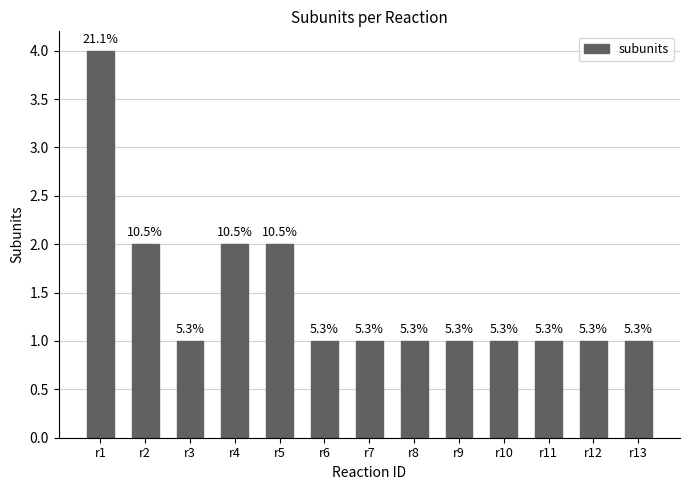

Which category has the highest value across all series?

r1